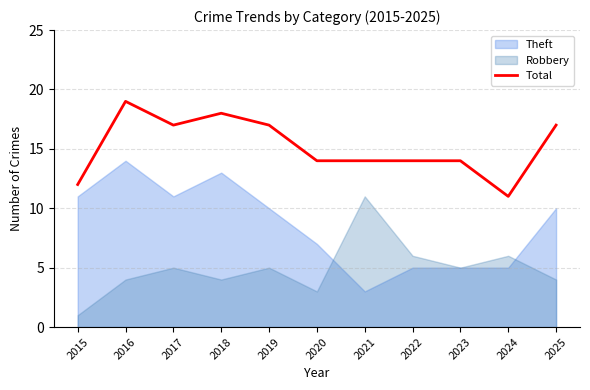

Between 2018 and 2015, which is larger?

2018